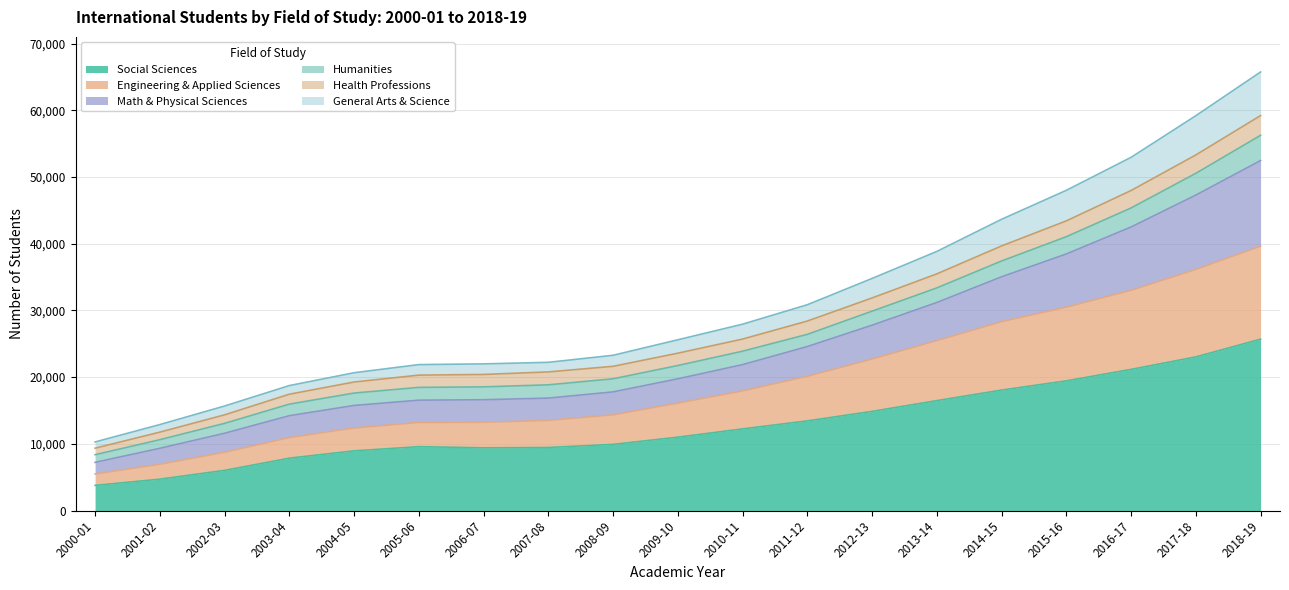

What is the lowest value of the Social Sciences series?

3768